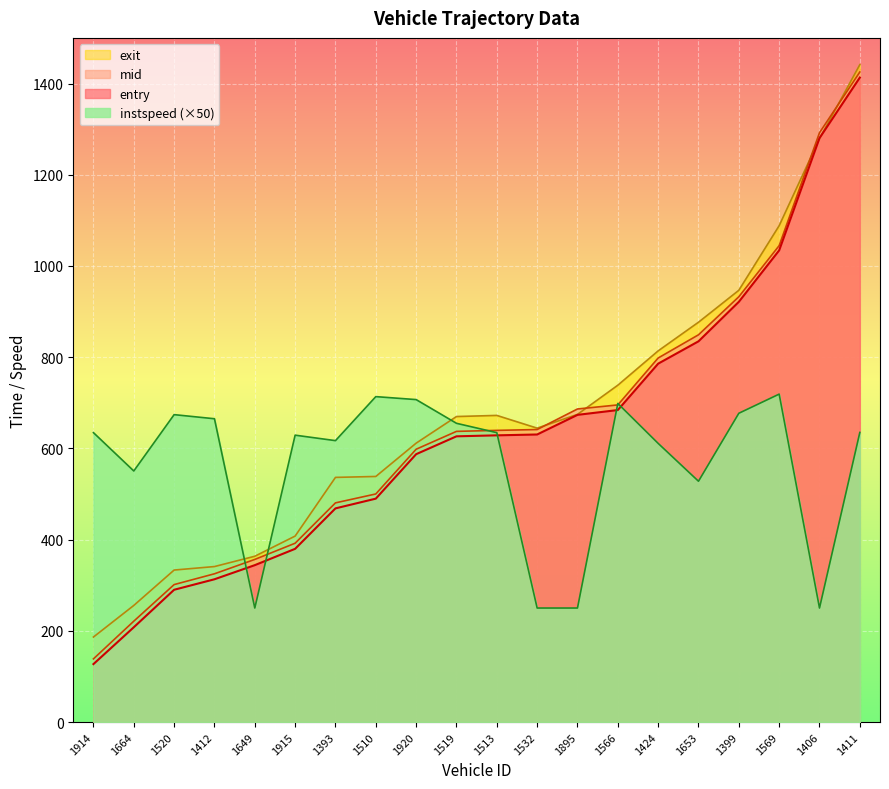

Rank the series by their maximum value, from lowest to highest.

instspeed (×50), entry, mid, exit